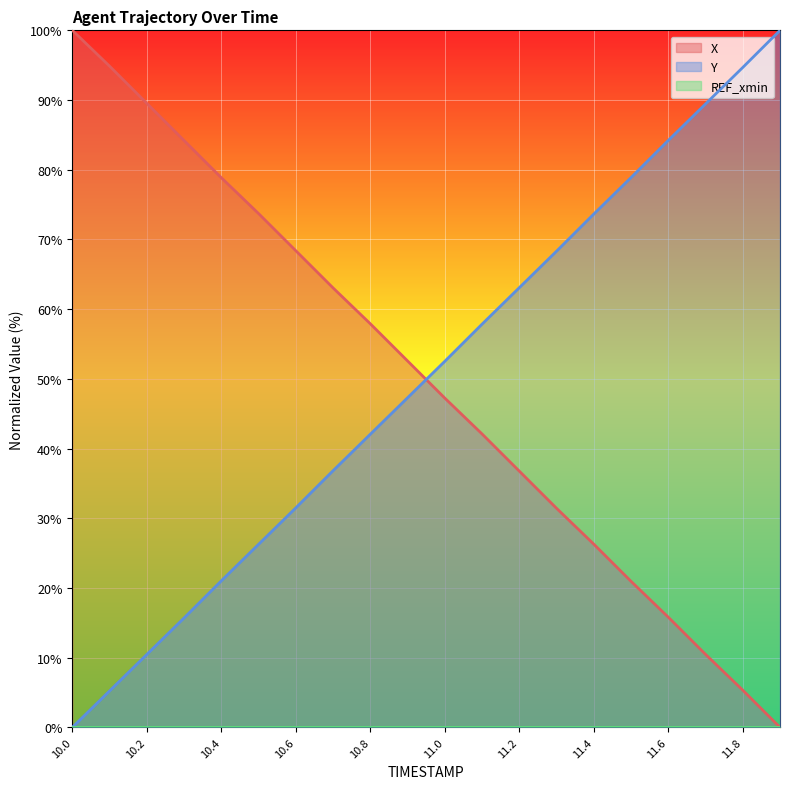

The value of Y at 10.6 is 47.6. True or false?

False